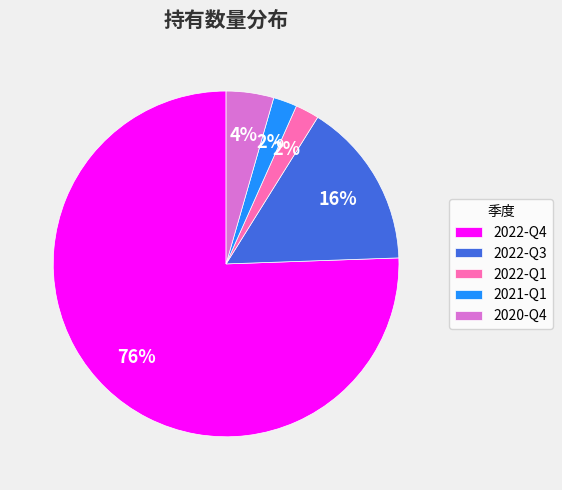

To the nearest percent, what is the average slice percentage?

20%